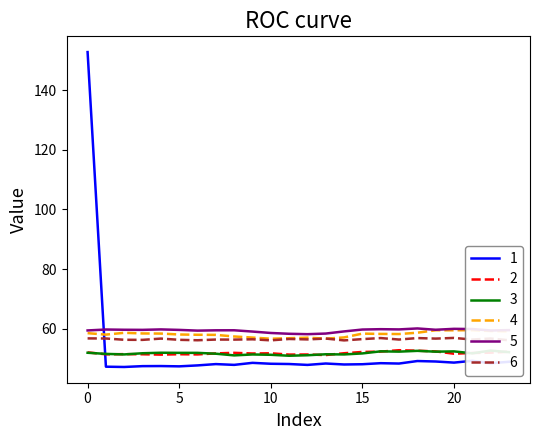

True or false: 2 and 3 intersect in this chart.

True